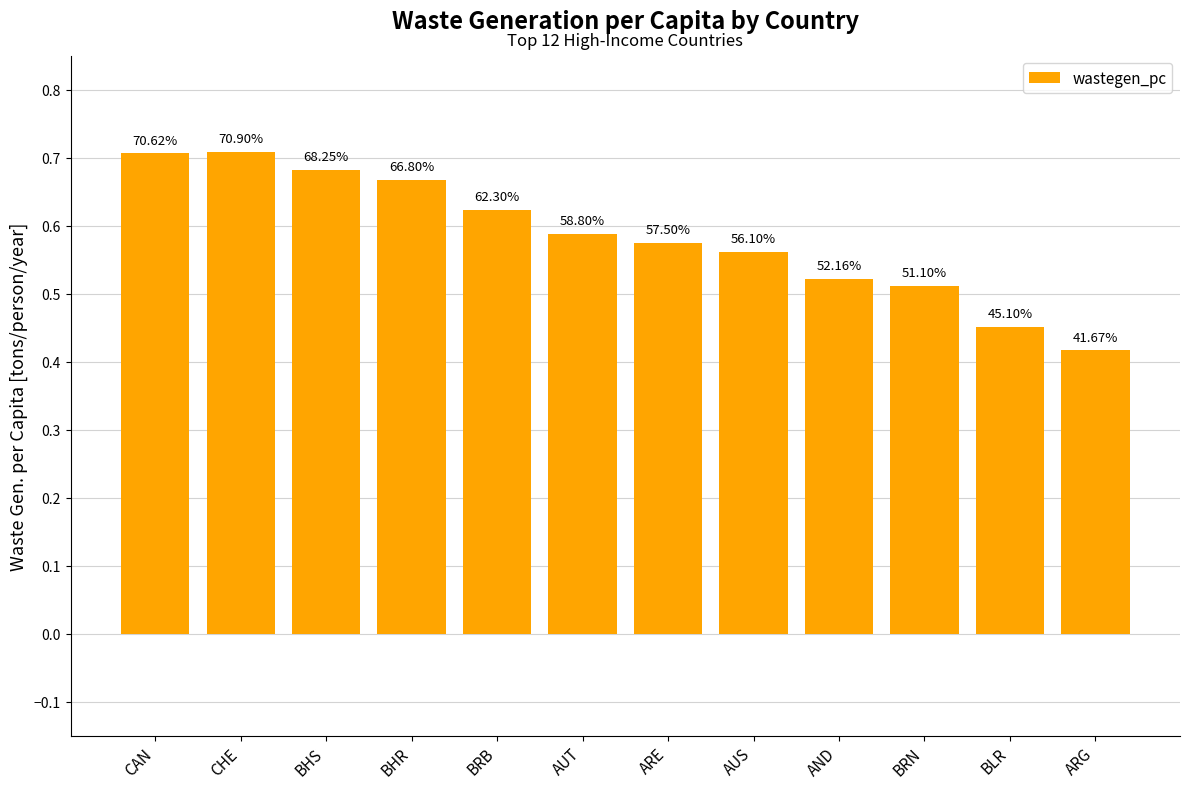

What is the label of the 4th bar from the right?

AND